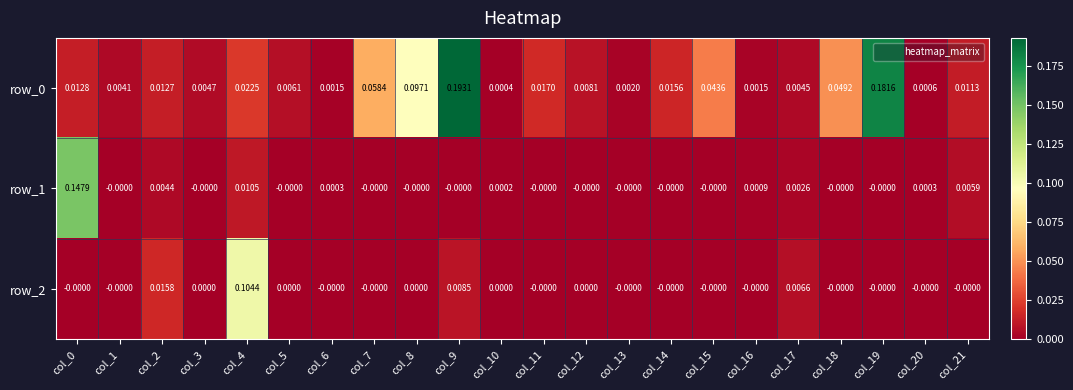

Is the value of row_2 at col_19 greater than the value of row_0 at col_2?

No